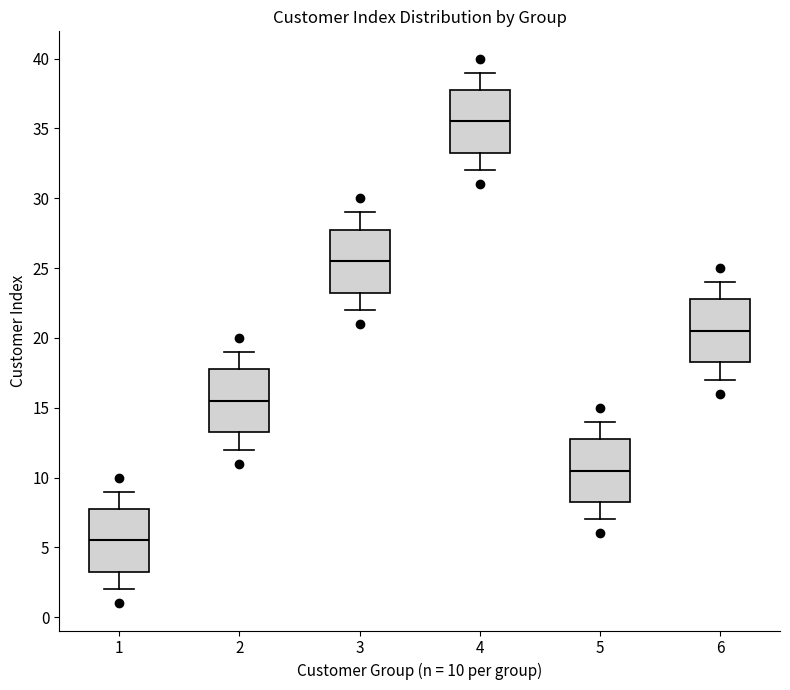

Reading left to right, transcribe this box plot: for each box, give where its median line is, the range the box spans, and where its two whiskers end, as read against the y-axis. The values are not printed on the chart, so give them approximately, as read against the axis.

1: median 5.5, box 3.5 to 8.0, whiskers 2.0 to 9.0
2: median 15.5, box 13.5 to 18.0, whiskers 12.0 to 19.0
3: median 25.5, box 23.5 to 28.0, whiskers 22.0 to 29.0
4: median 35.5, box 33.5 to 38.0, whiskers 32.0 to 39.0
5: median 10.5, box 8.5 to 13.0, whiskers 7.0 to 14.0
6: median 20.5, box 18.5 to 23.0, whiskers 17.0 to 24.0